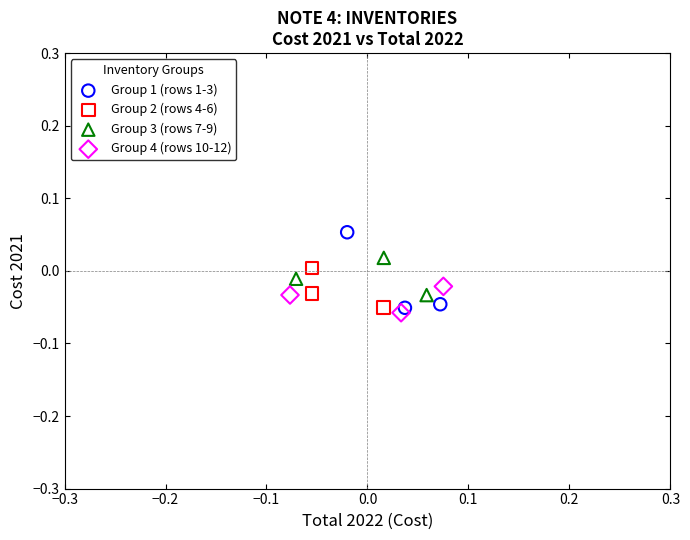

Which series reaches the maximum Y coordinate?

Group 1 (rows 1-3)